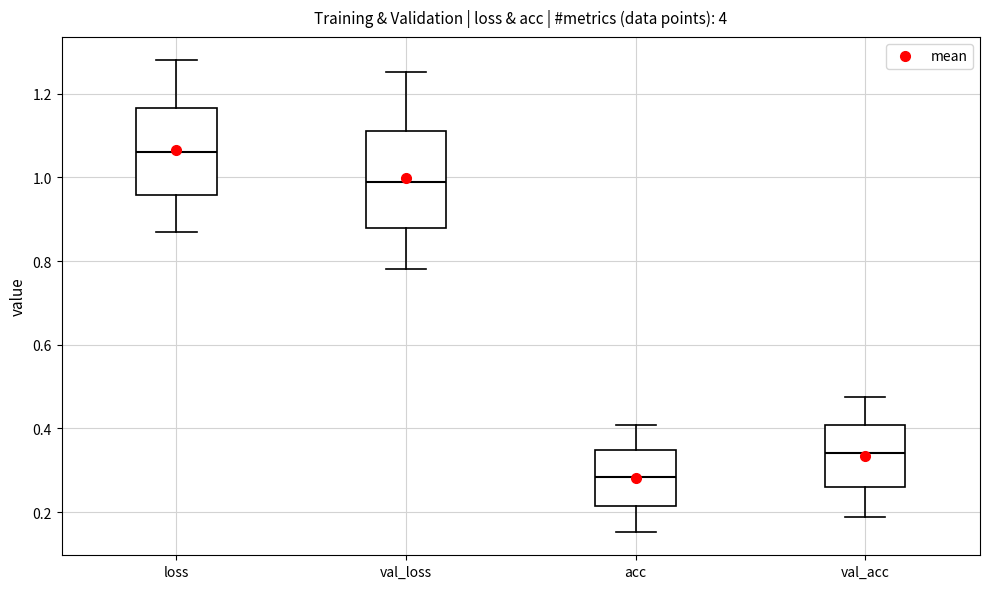

Reading left to right, read every box against the y-axis: the position of its median line, the range the box covers, and the ends of its whiskers. The values are not printed on the chart, so give them approximately, as read against the axis.

loss: median 1.06, box 0.96 to 1.16, whiskers 0.86 to 1.28
val_loss: median 0.98, box 0.88 to 1.10, whiskers 0.78 to 1.26
acc: median 0.28, box 0.22 to 0.34, whiskers 0.16 to 0.40
val_acc: median 0.34, box 0.26 to 0.40, whiskers 0.18 to 0.48